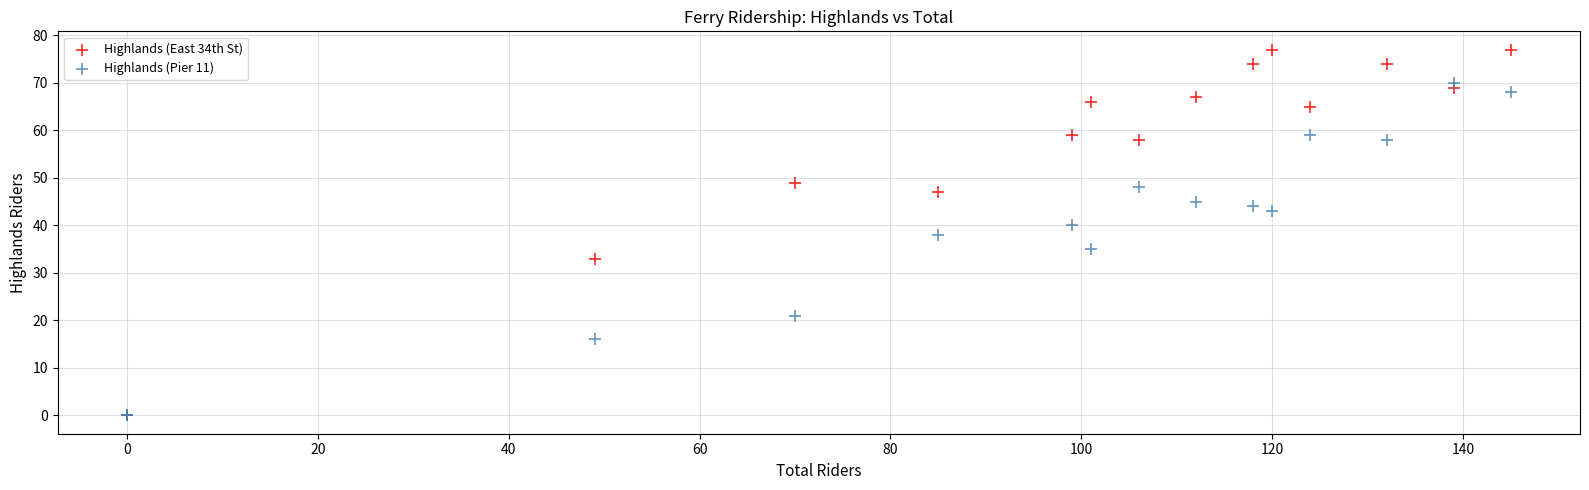

Which series has the widest spread of Y values?

Highlands (East 34th St)